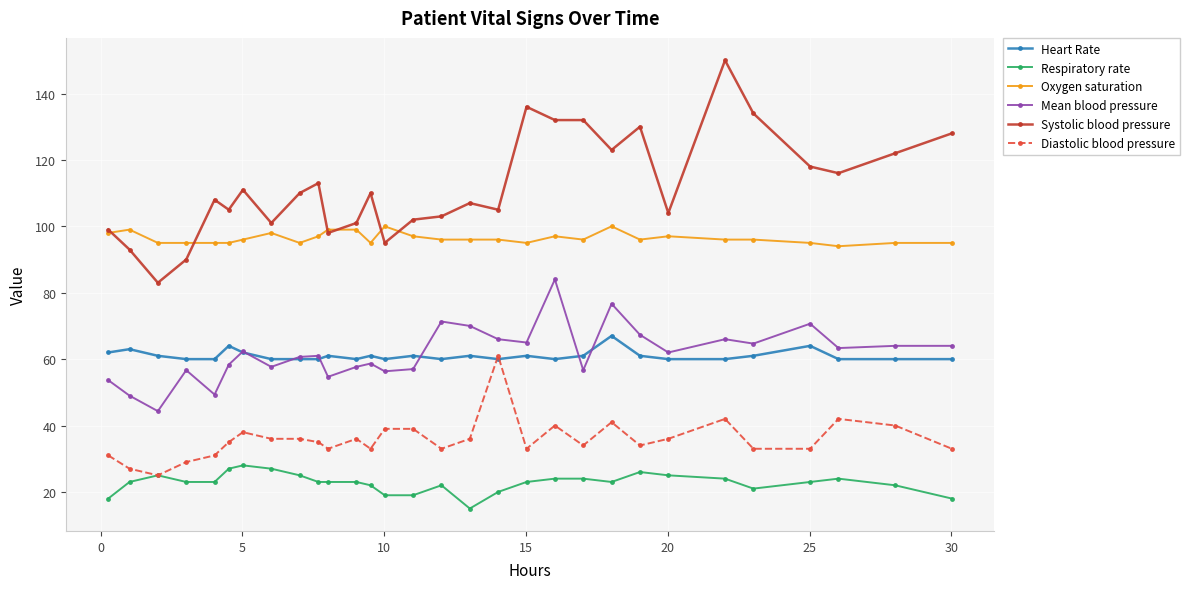

Which series has the widest spread of values?

Systolic blood pressure